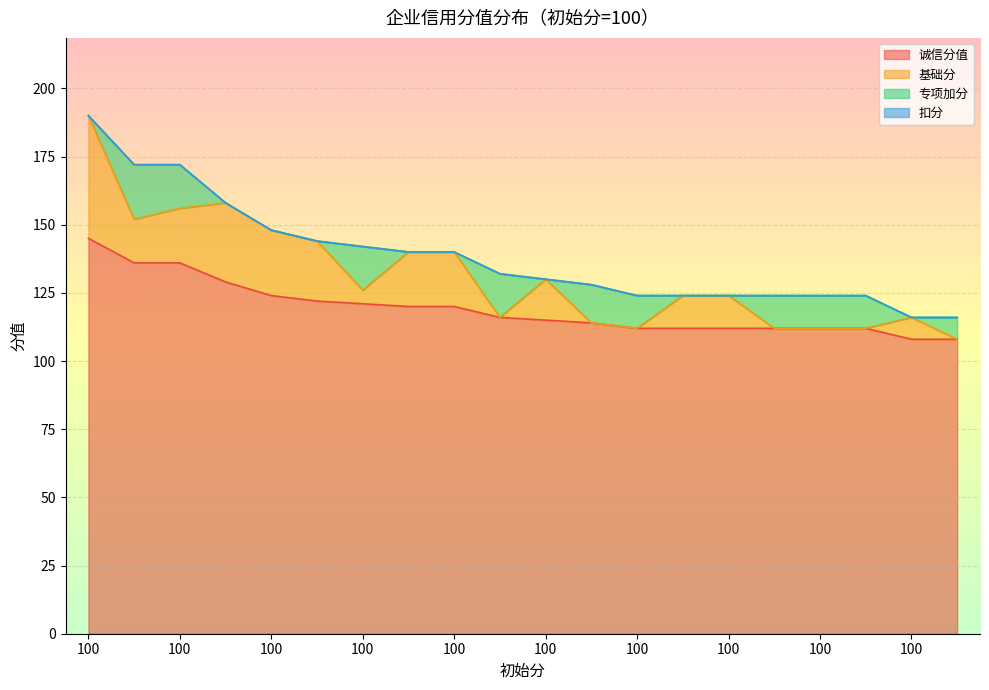

Which category has the lowest value in the 基础分 series?

100